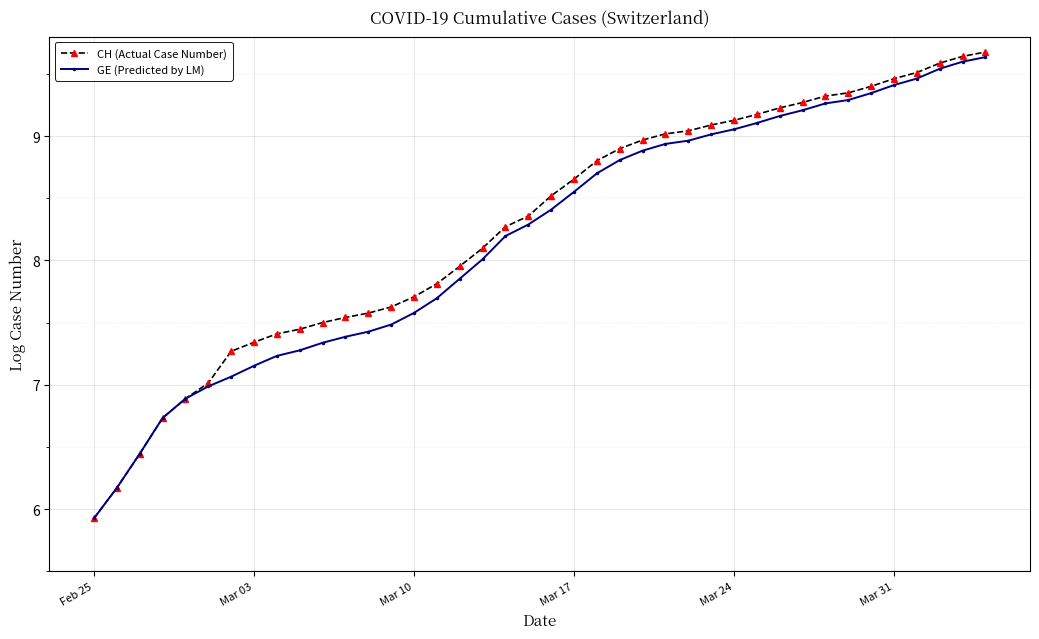

Which series has the widest spread of values?

CH (Actual Case Number)